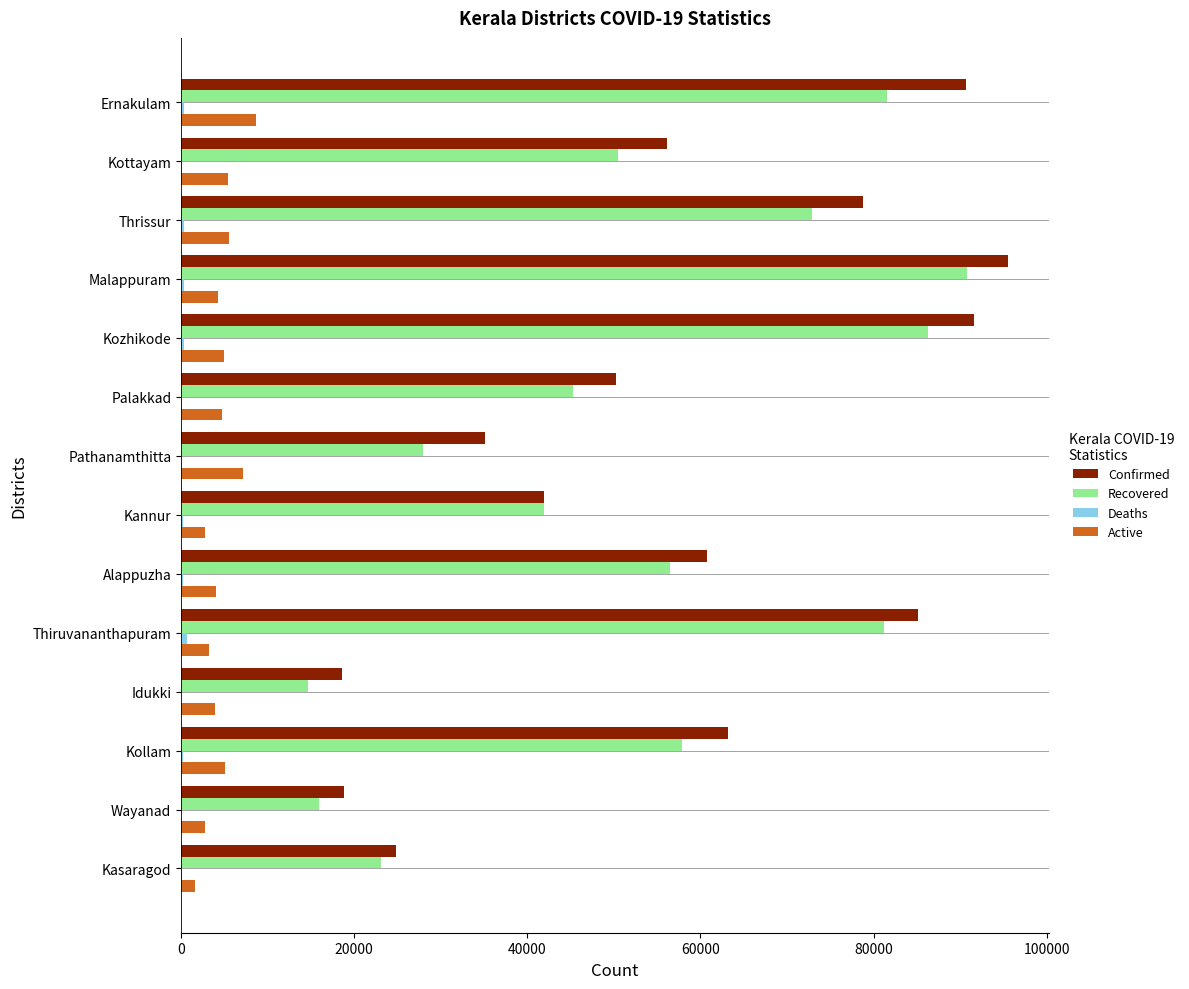

Which category has the highest value in the Confirmed series?

Malappuram